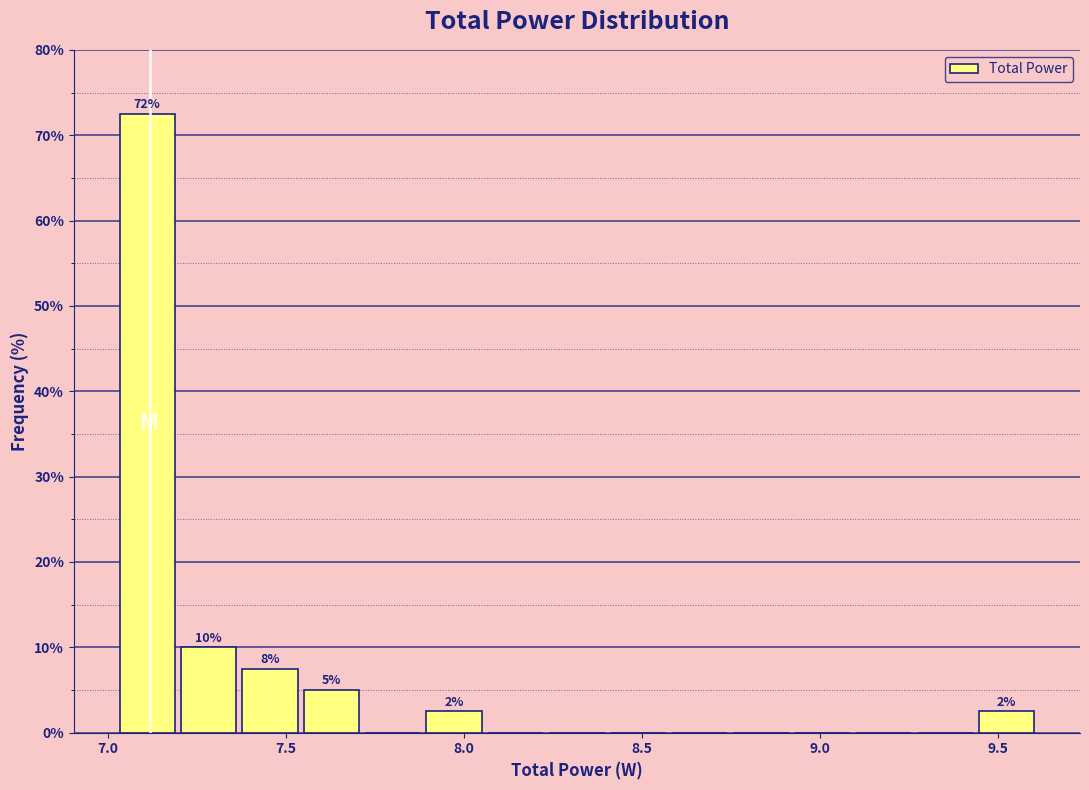

Read against the x-axis, roughly where is the centre of the tallest bar?

7.10